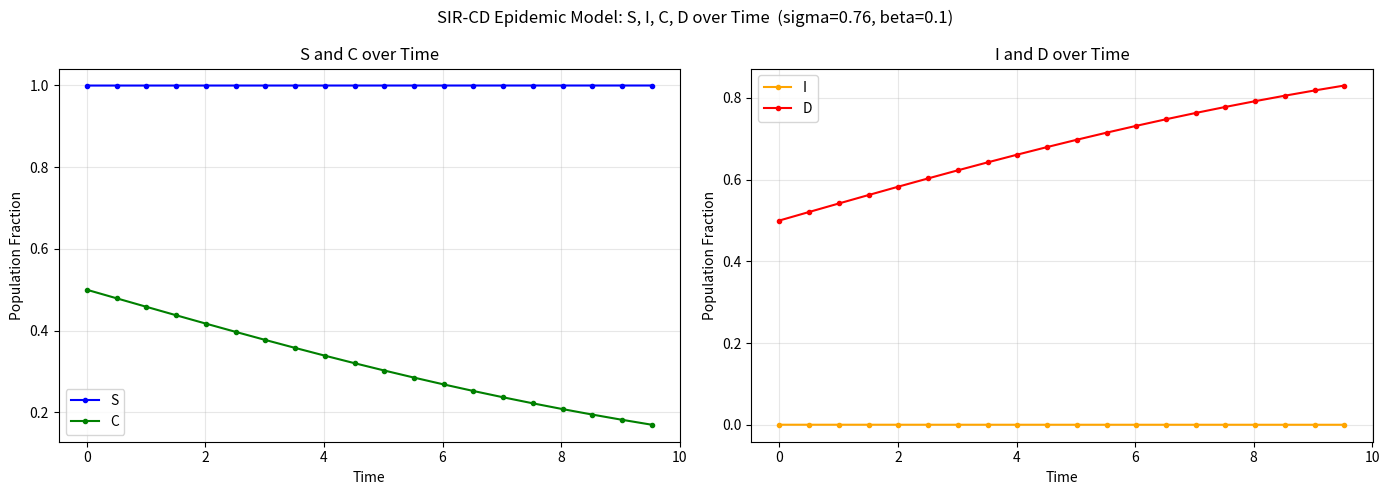

True or false: S and C cross at least once.

False